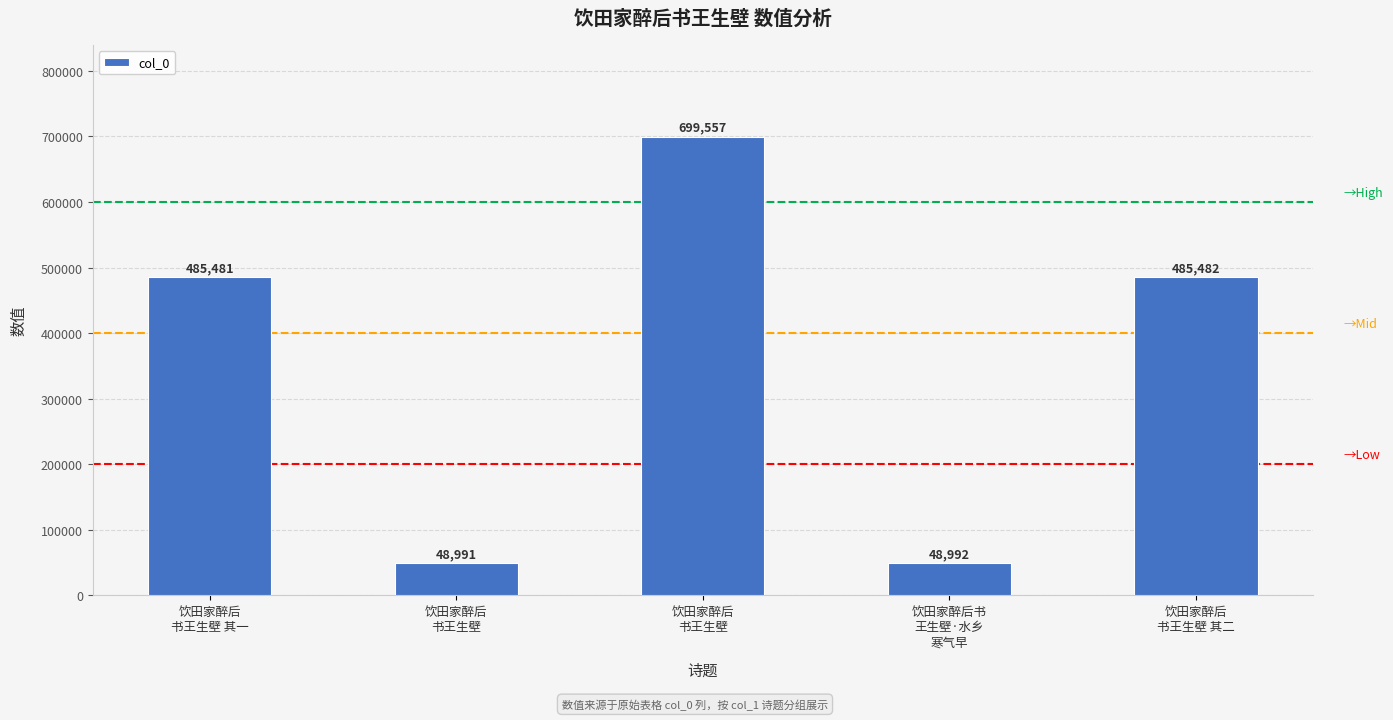

Does the chart contain any negative values?

No